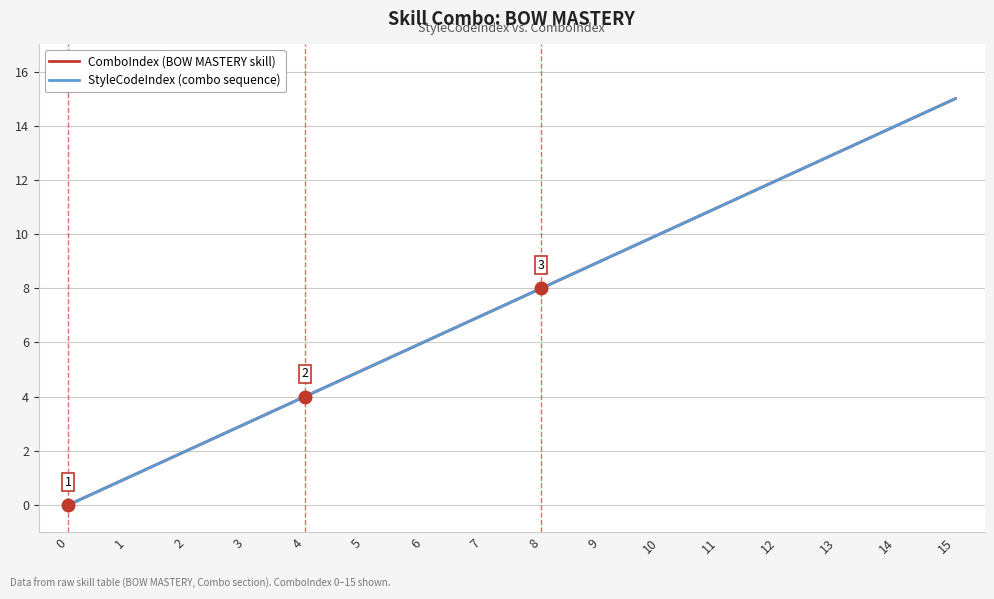

Which has a higher value, 2 or 0?

2